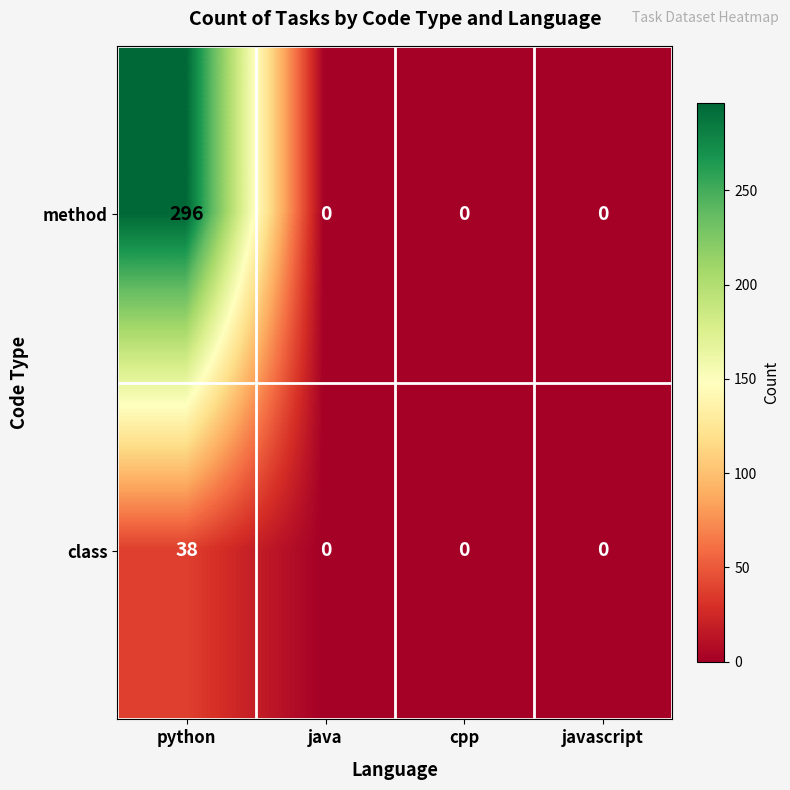

Rank the series by their average value, from highest to lowest.

method, class